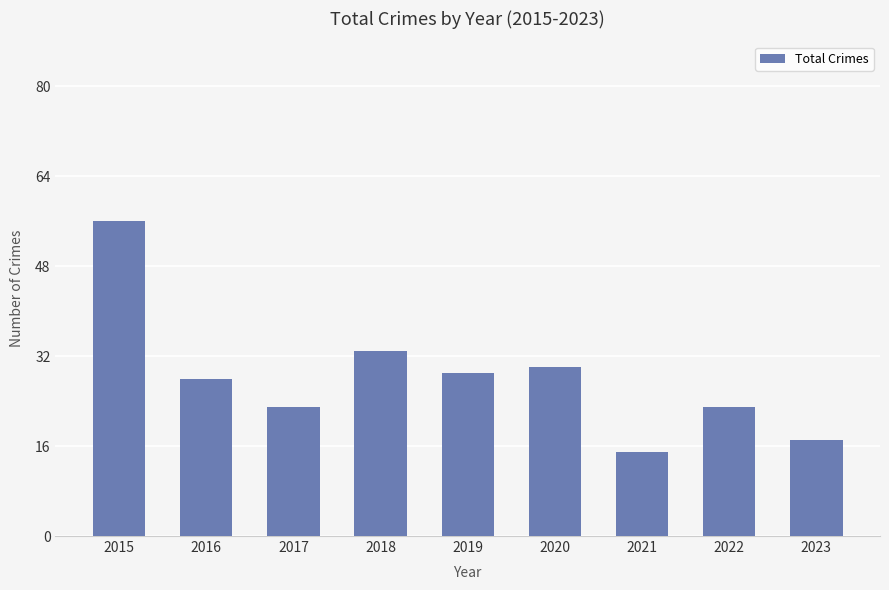

Does the chart contain any negative values?

No